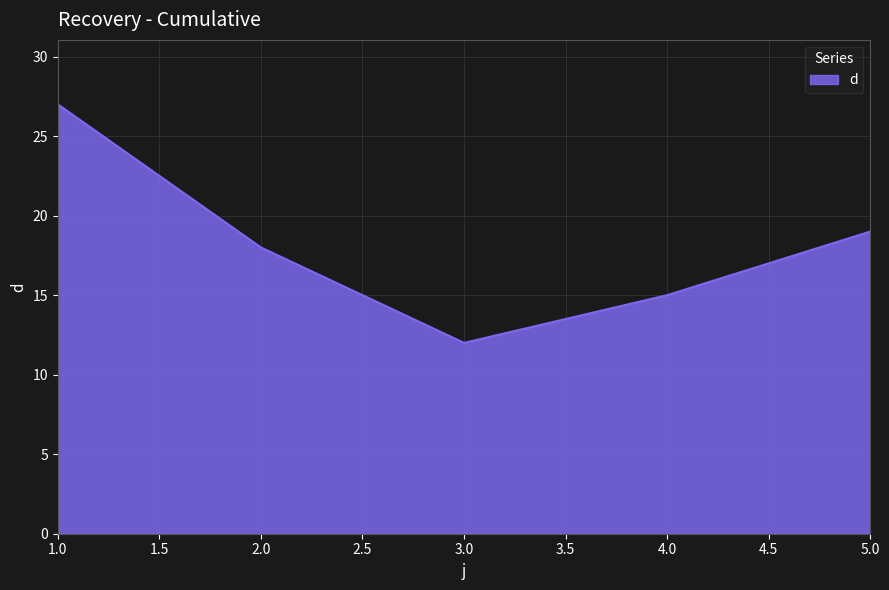

List the labels in order of value, largest first.

1.0, 5.0, 2.0, 4.0, 3.0